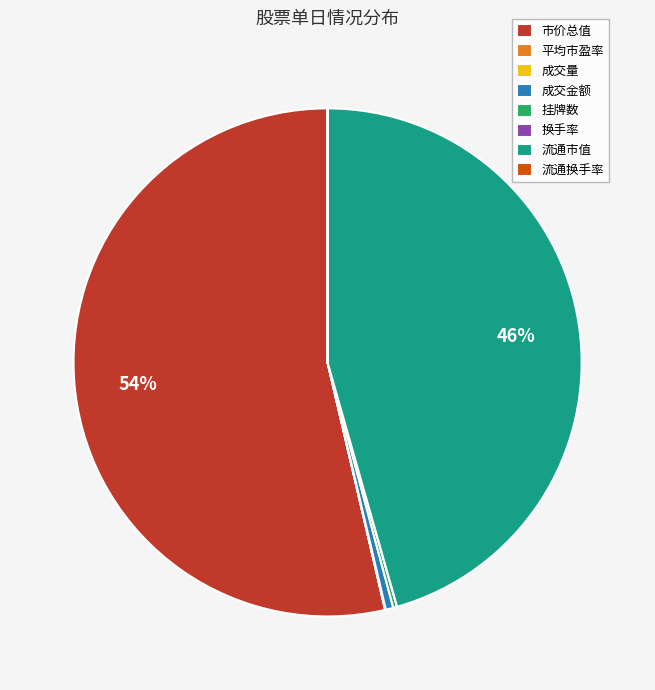

True or false: 流通市值 accounts for 46% of the total.

True